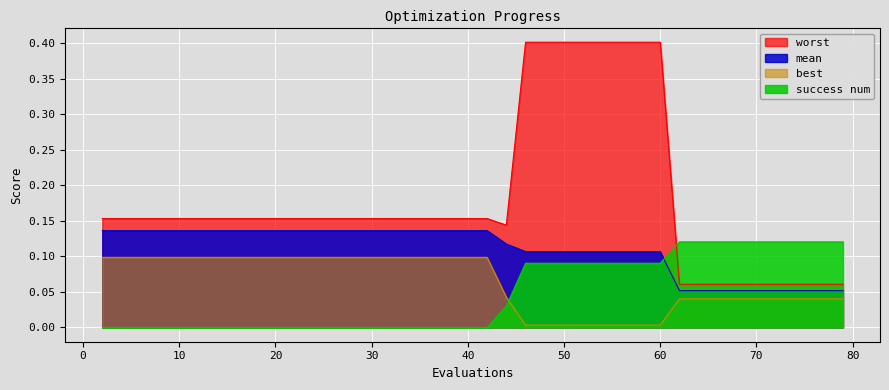

Which series has the largest range (max minus min)?

worst